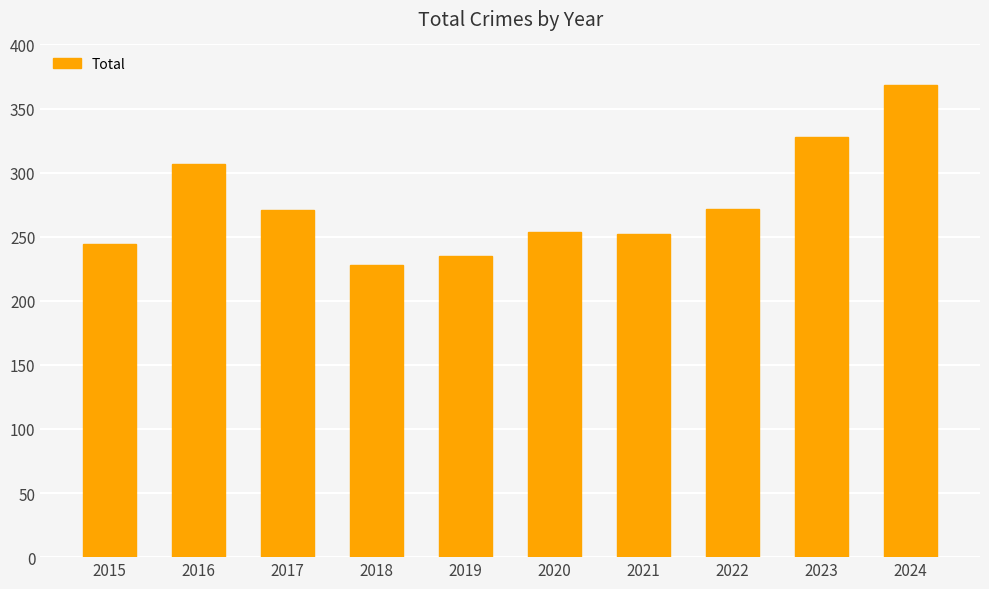

What is the ratio of the value at 2019 to the value at 2018?

1.0